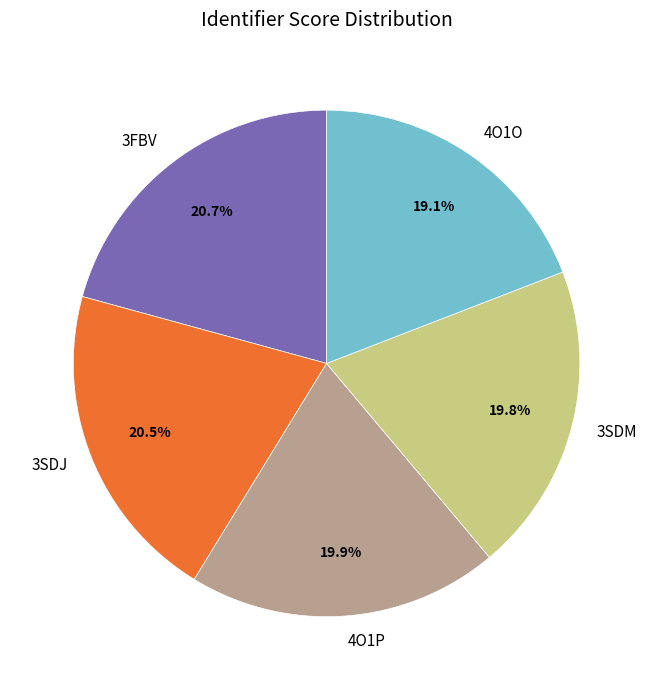

To the nearest percent, what percentage of the pie is 4O1P?

20%